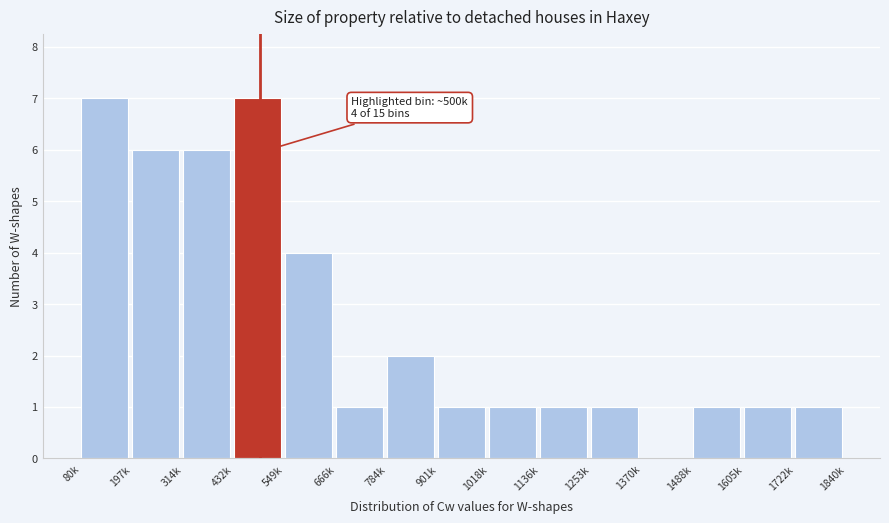

Reading left to right, what are all the values shown in this chart?

80k=7	197k=6	314k=6	432k=7	549k=4	666k=1	784k=2	901k=1	1018k=1	1136k=1	1253k=1	1370k=0	1488k=1	1605k=1	1722k=1